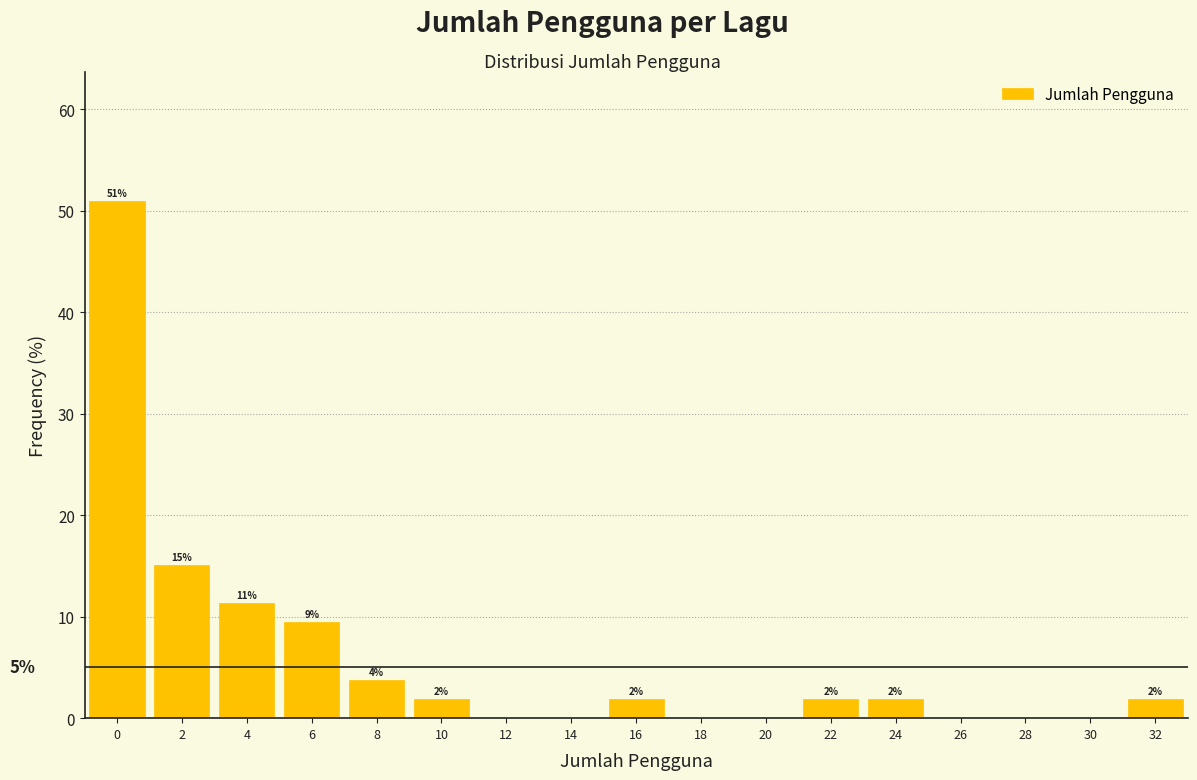

Are the bars horizontal?

No